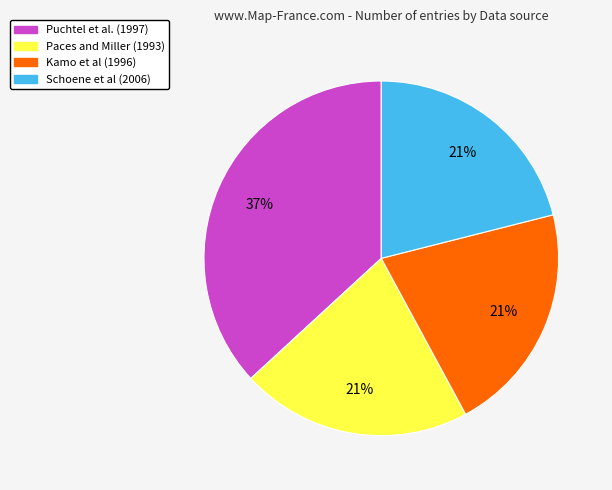

To the nearest percent, what is the average slice percentage?

25%